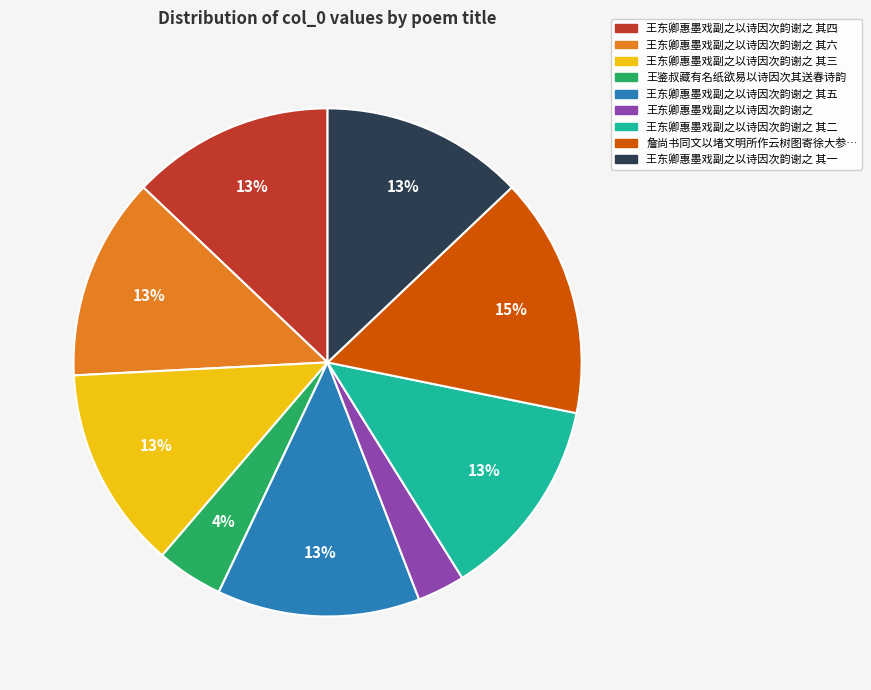

How many segments does this pie chart have?

9